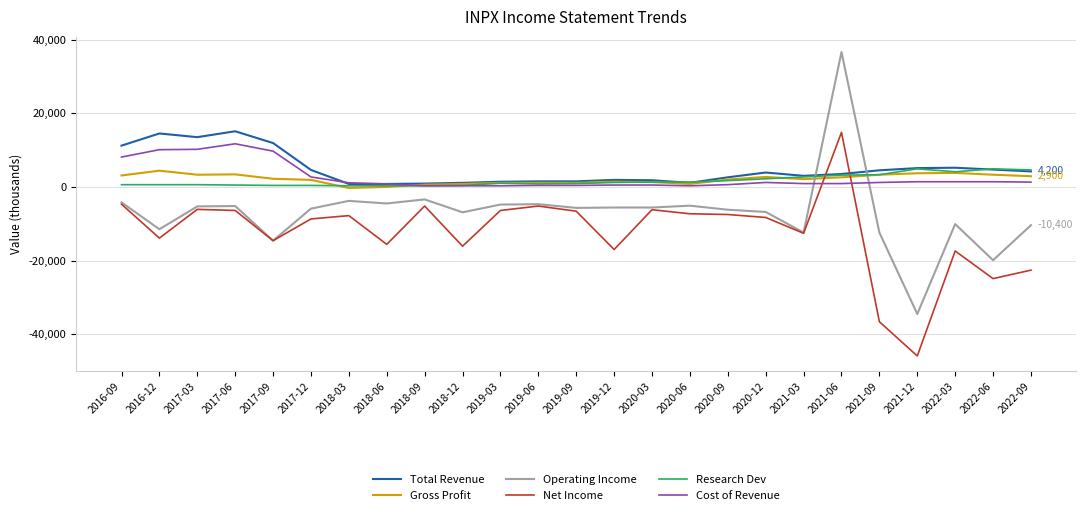

What is the sum of the Net Income values at 2018-09 and 2021-09?

-41800